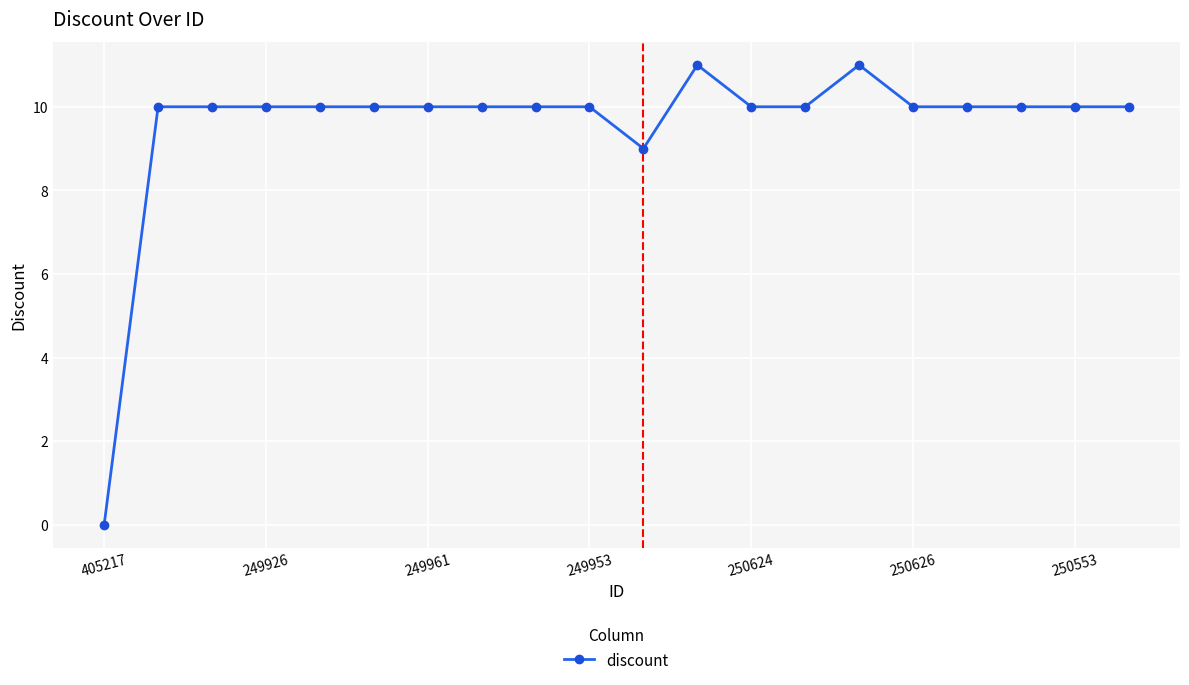

What is the greatest value displayed?

11